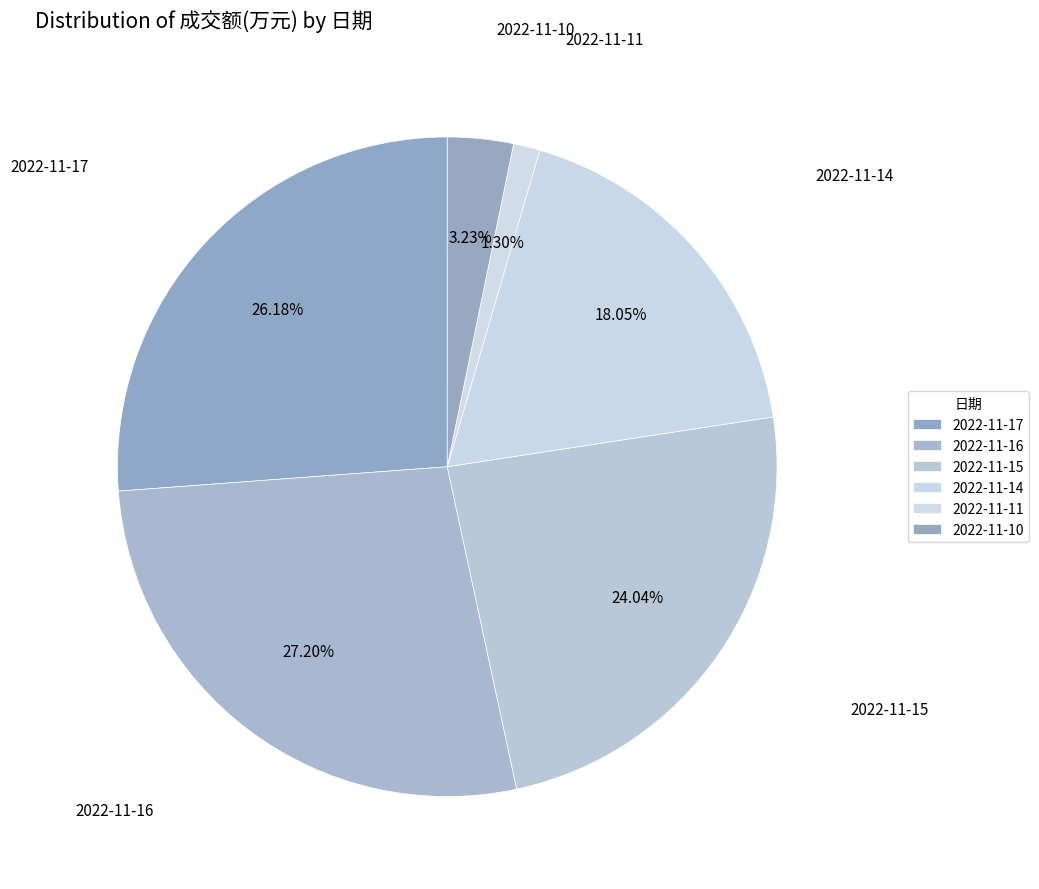

What percentage is NOT represented by 2022-11-15?

76.0%